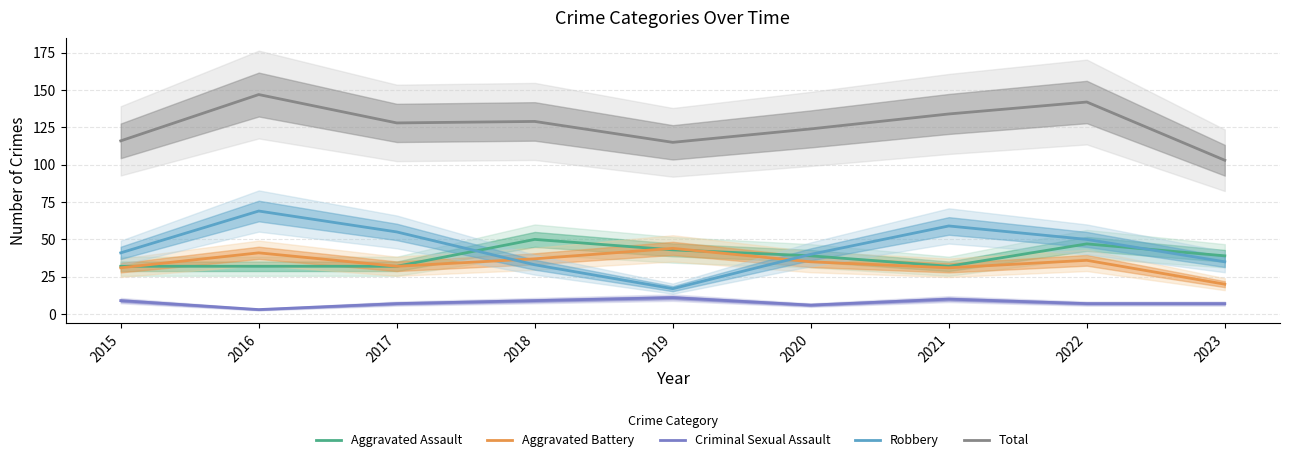

Is it true that Aggravated Battery equals 32 at 2017?

True